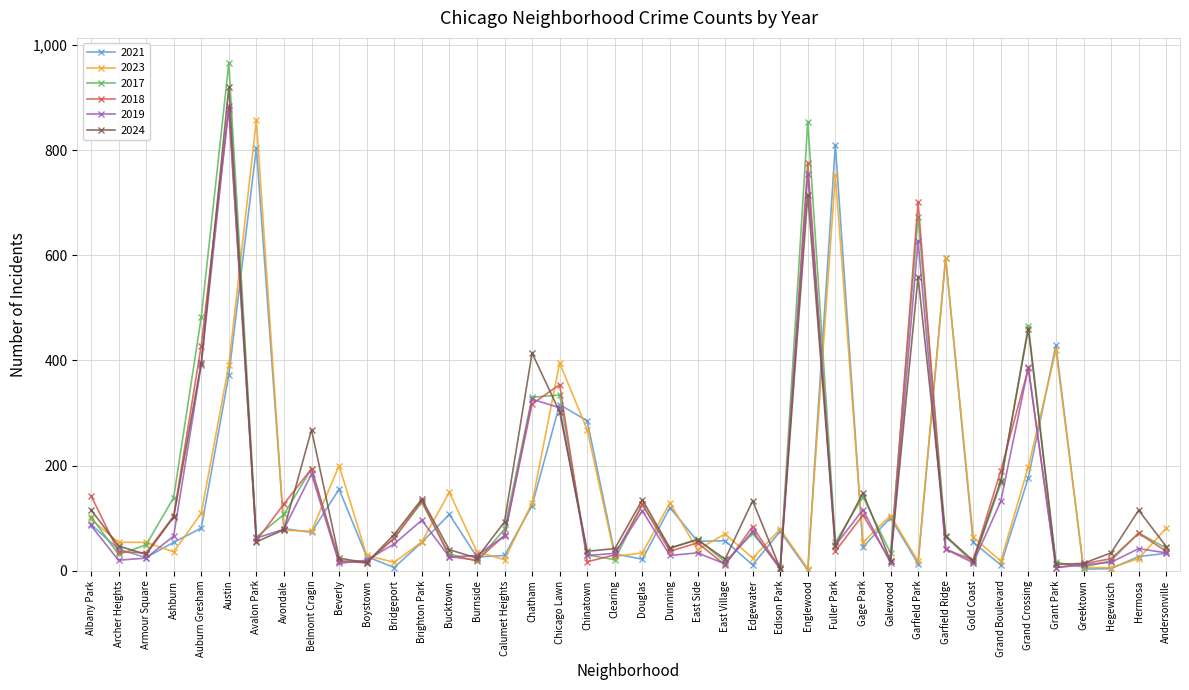

At which category is the sum across all series the highest?

Austin